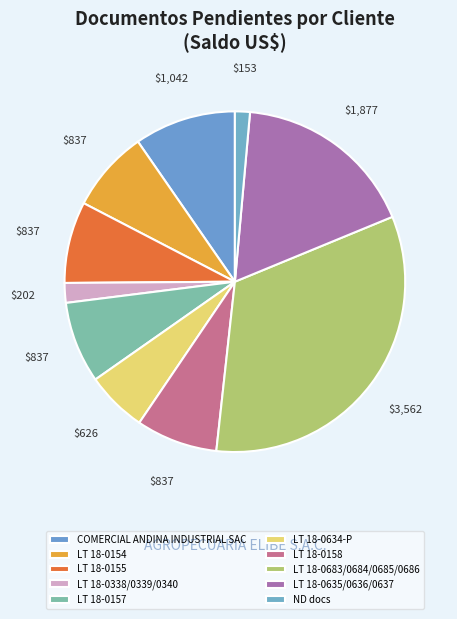

How many slices are in this pie chart?

10